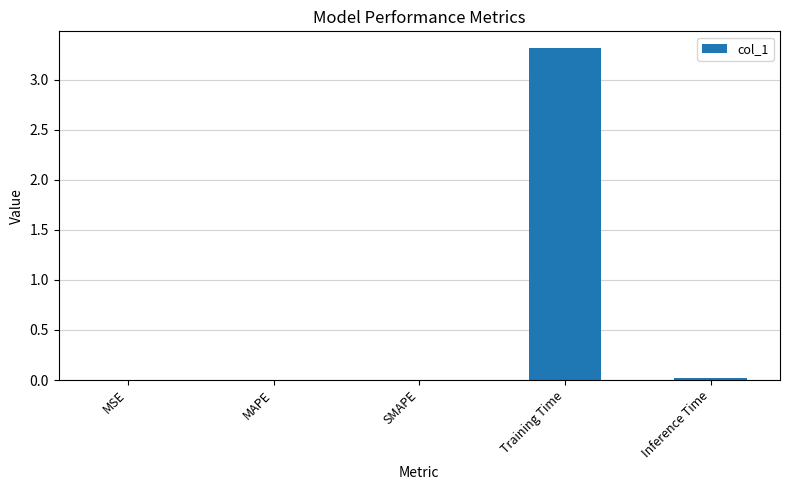

Read the value at Training Time.

3.3